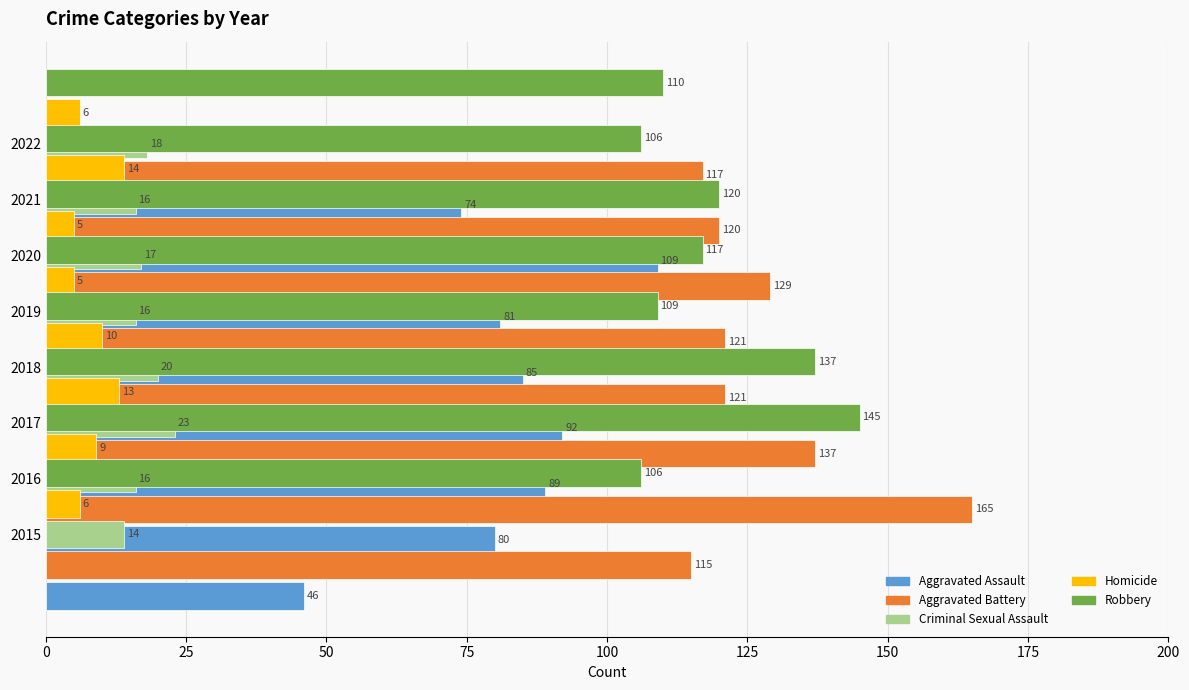

The value of Criminal Sexual Assault at 2021 is 8. True or false?

False